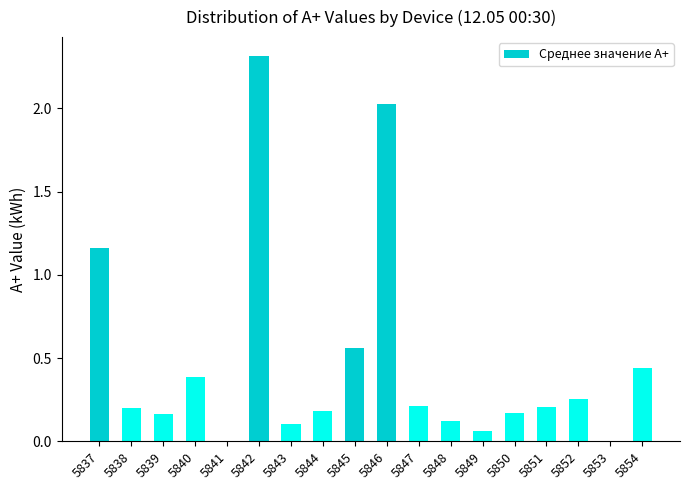

How many data points does each series have?

18